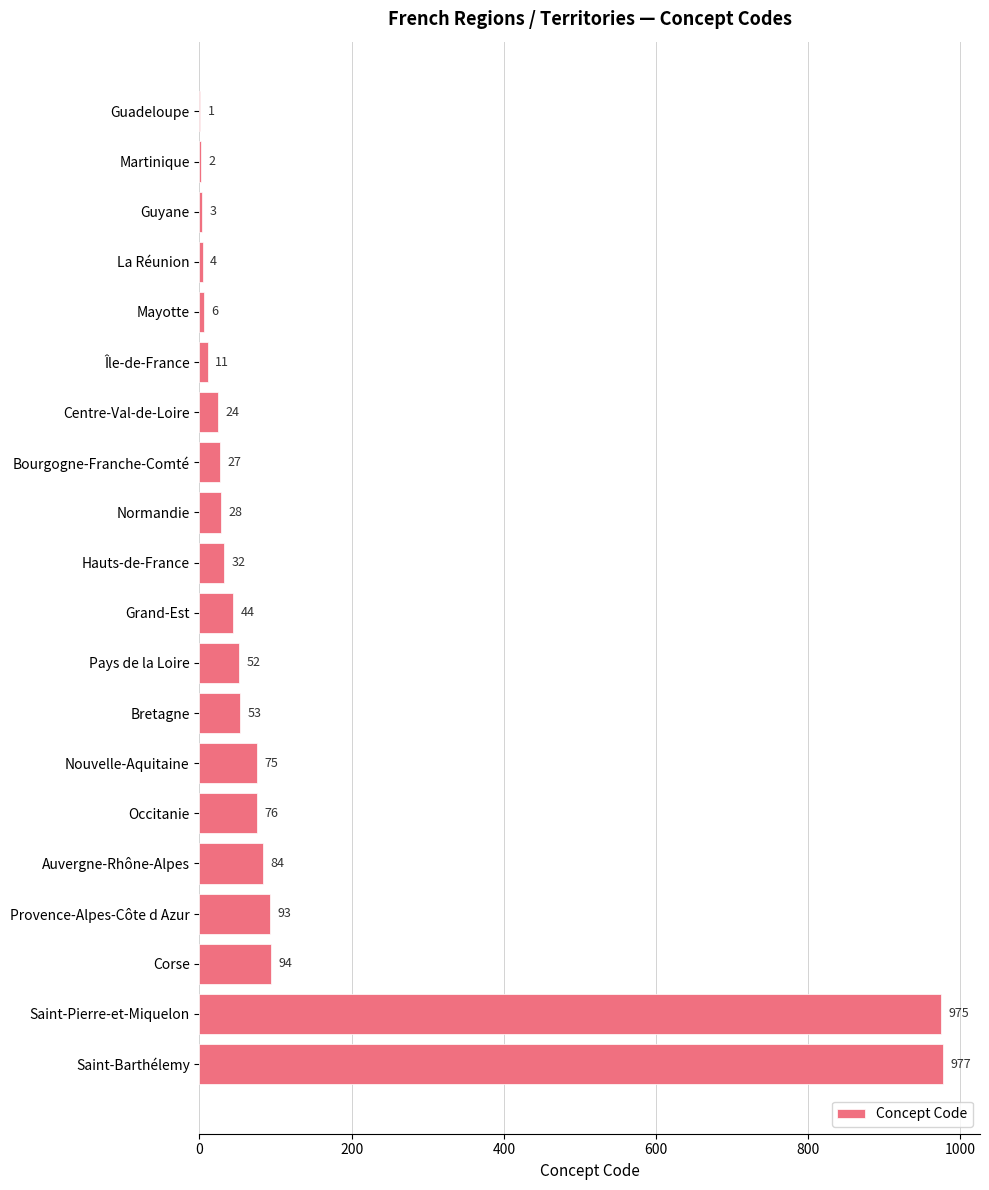

Between Provence-Alpes-Côte d Azur and Centre-Val-de-Loire, which is larger?

Provence-Alpes-Côte d Azur